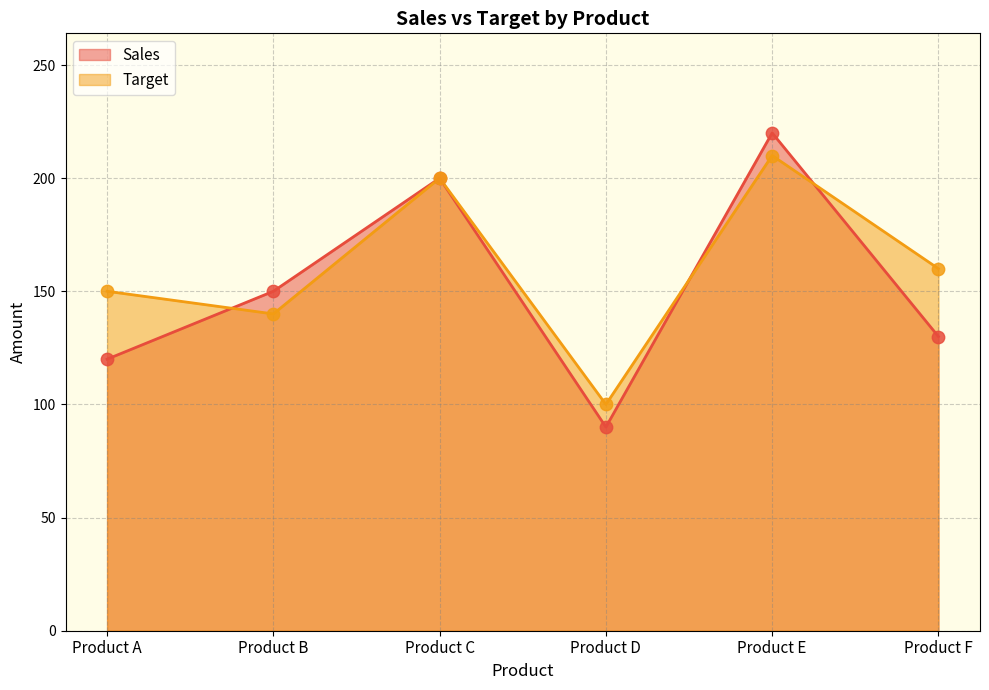

Which series has the largest total across all categories?

Target